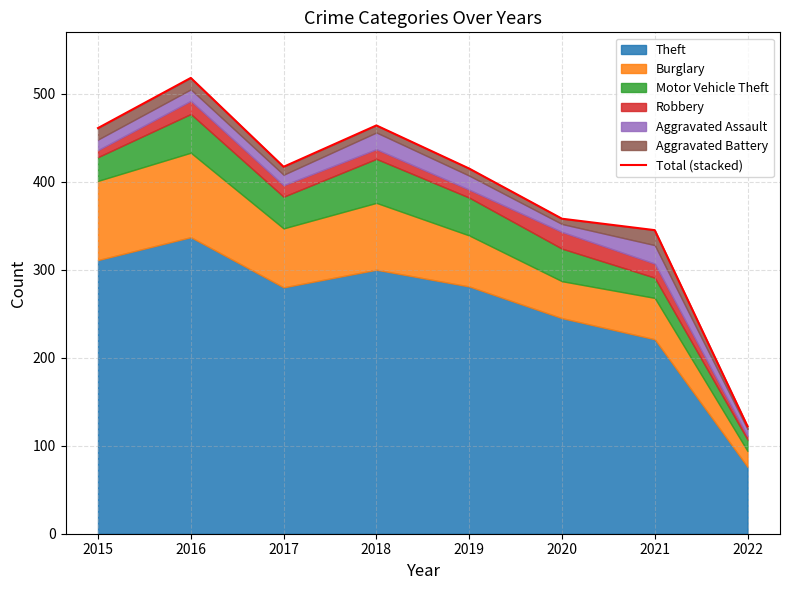

Reading left to right, transcribe all the data shown in this chart.

2015=461	2016=518	2017=417	2018=464	2019=415	2020=358	2021=345	2022=122